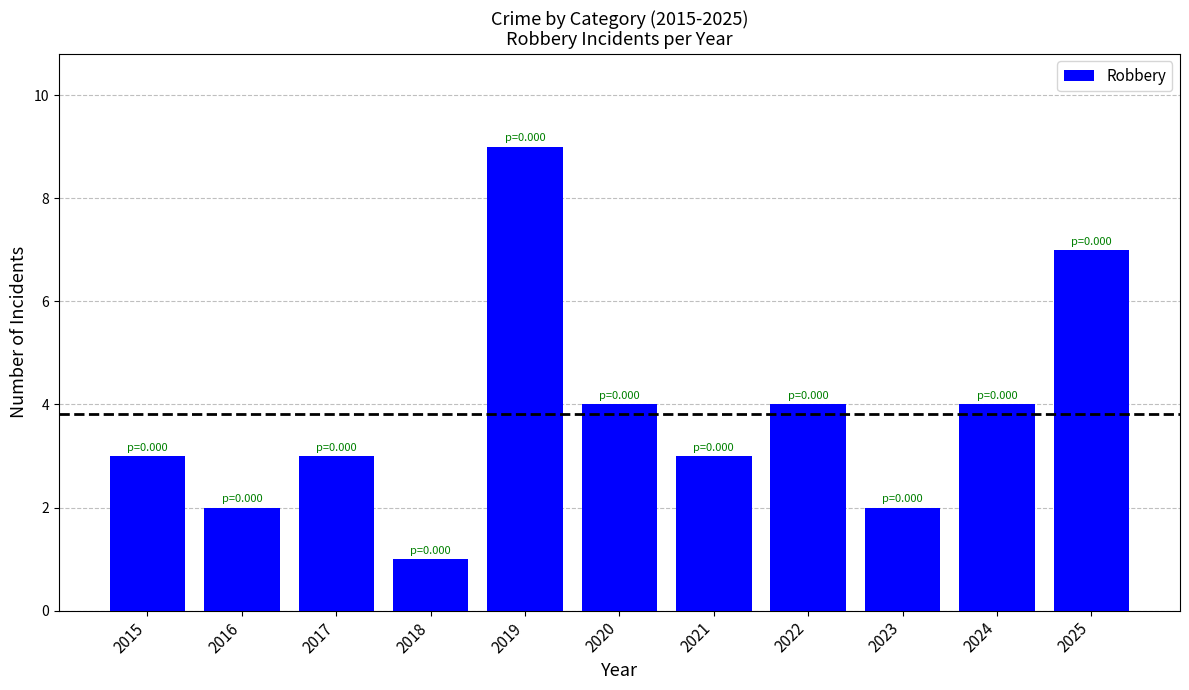

Count the number of categories in the chart.

11